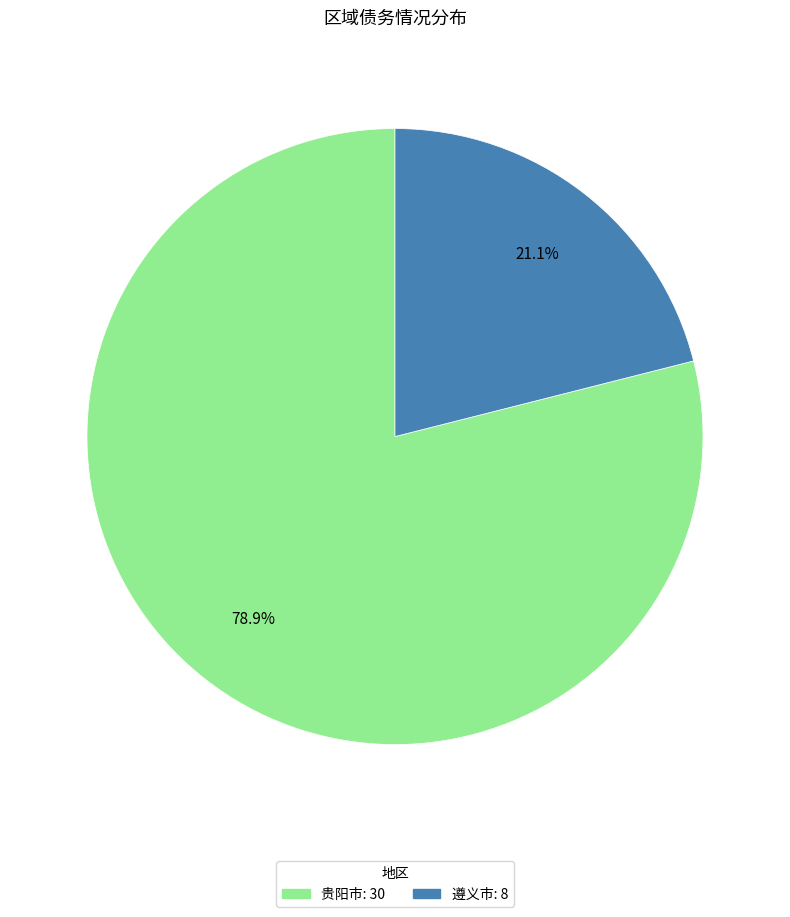

Is there any slice that represents more than half of the pie?

Yes